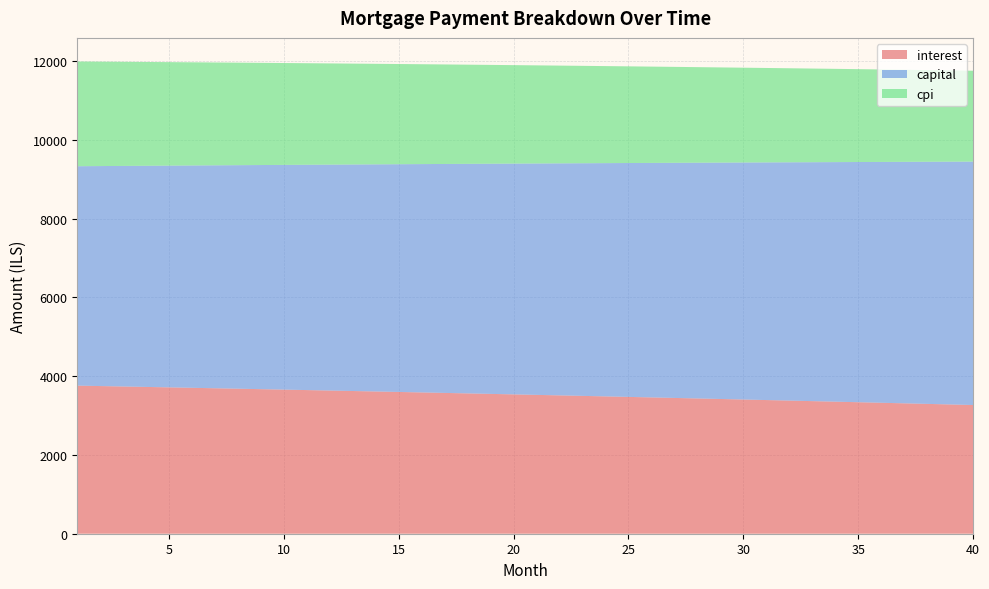

Reading left to right, what are all the values shown in this chart?

interest: 1=3760.0	2=3749.1	3=3738.1	4=3727.0	5=3715.8	6=3704.6	7=3693.2	8=3681.8	9=3670.3	10=3658.6	11=3647.0	12=3635.2	13=3623.3	14=3611.3	15=3599.3	16=3587.1	17=3574.9	18=3562.6	19=3550.2	20=3537.7	21=3525.1	22=3512.4	23=3499.6	24=3486.7	25=3473.7	26=3460.7	27=3447.5	28=3434.3	29=3420.9	30=3407.5	31=3393.9	32=3380.3	33=3366.6	34=3352.7	35=3338.8	36=3324.8	37=3310.7	38=3296.4	39=3282.1	40=3267.7
capital: 1=5570.4	2=5585.2	3=5600.1	4=5615.1	5=5630.0	6=5645.0	7=5660.1	8=5675.2	9=5690.3	10=5705.5	11=5720.7	12=5736.0	13=5751.3	14=5766.6	15=5782.0	16=5797.4	17=5812.9	18=5828.4	19=5843.9	20=5859.5	21=5875.1	22=5890.8	23=5906.5	24=5922.2	25=5938.0	26=5953.9	27=5969.7	28=5985.7	29=6001.6	30=6017.6	31=6033.7	32=6049.8	33=6065.9	34=6082.1	35=6098.3	36=6114.5	37=6130.9	38=6147.2	39=6163.6	40=6180.0
cpi: 1=2658.9	2=2651.1	3=2643.3	4=2635.3	5=2627.3	6=2619.3	7=2611.2	8=2603.0	9=2594.8	10=2586.5	11=2578.1	12=2569.7	13=2561.2	14=2552.7	15=2544.1	16=2535.4	17=2526.7	18=2517.8	19=2509.0	20=2500.0	21=2491.0	22=2482.0	23=2472.8	24=2463.6	25=2454.4	26=2445.1	27=2435.7	28=2426.2	29=2416.7	30=2407.0	31=2397.4	32=2387.6	33=2377.8	34=2368.0	35=2358.0	36=2348.0	37=2337.9	38=2327.7	39=2317.5	40=2307.2